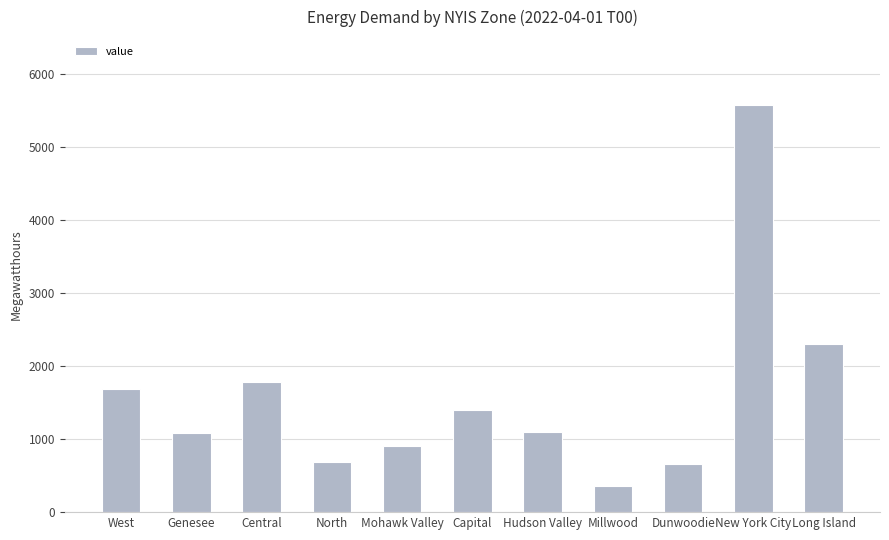

What is the change in value from North to Hudson Valley?

+411